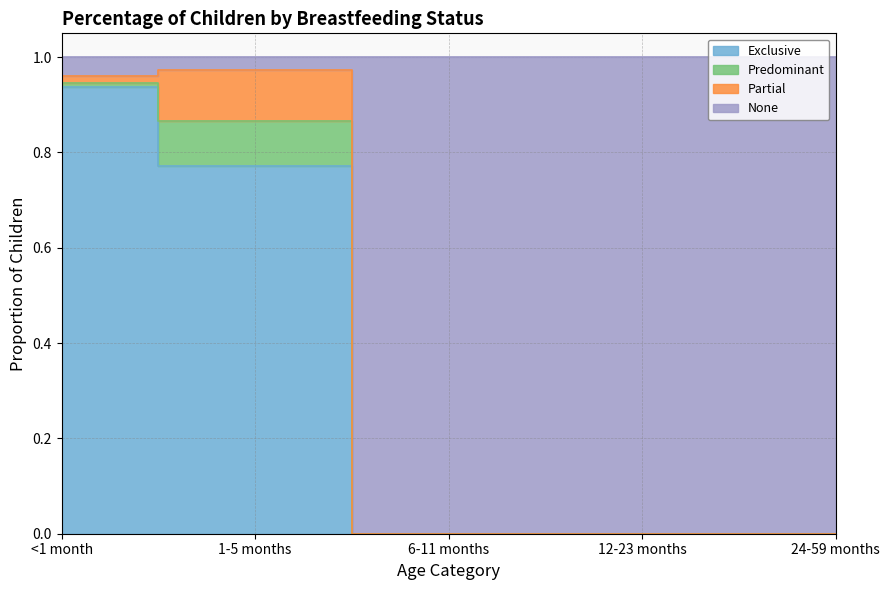

The Exclusive series shows 0.3 at <1 month. True or false?

False